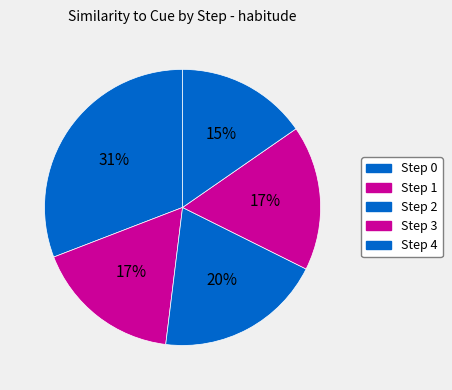

How many slices are in this pie chart?

5